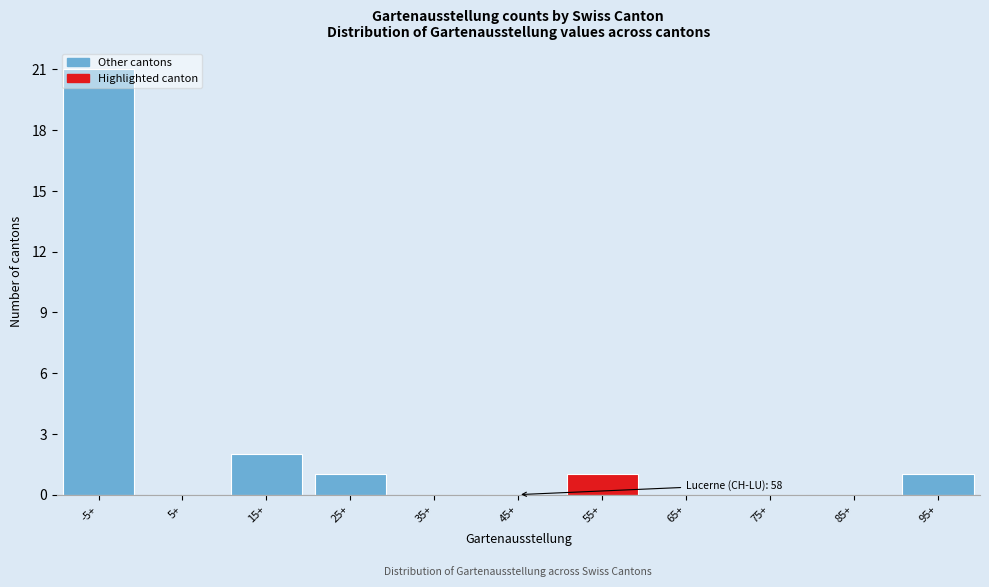

Which has a higher value, 85+ or 15+?

15+